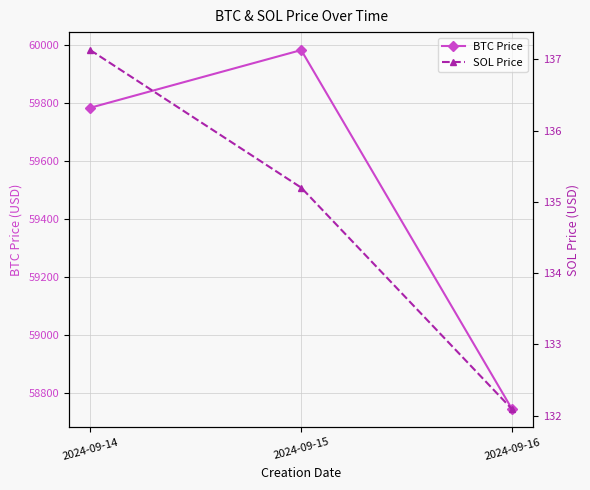

What is the difference between the maximum and minimum values in the SOL Price series?

5.0